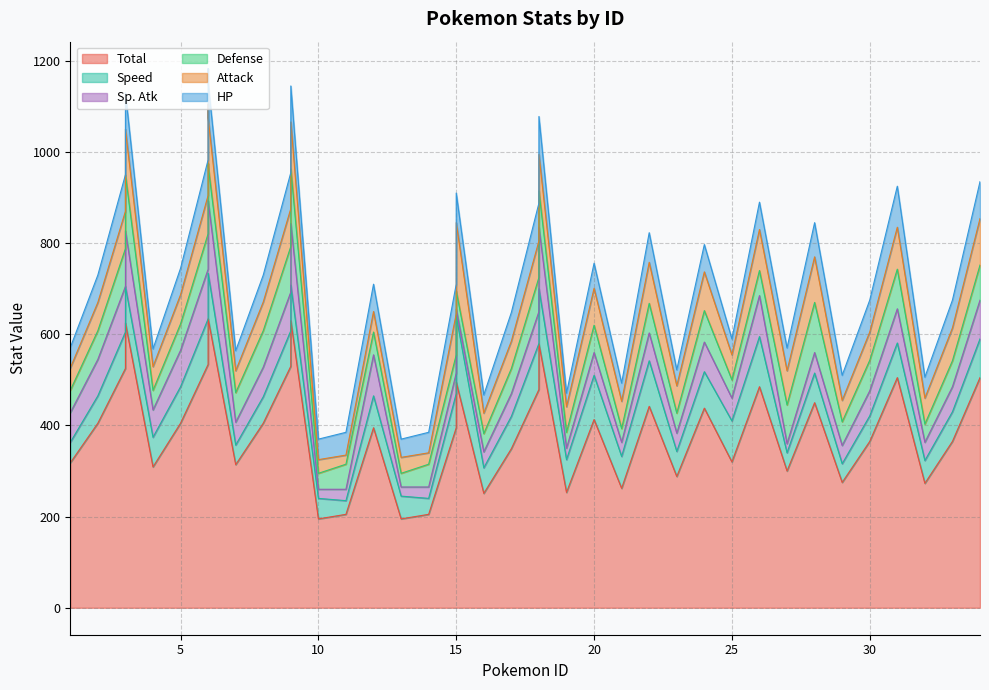

Is the value of Speed at 18 greater than the value of HP at 20?

Yes